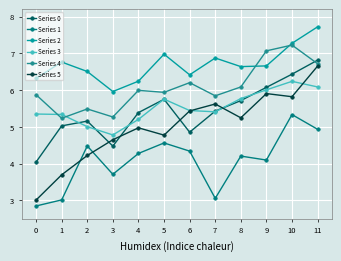

Is this an area chart (filled region under the line)?

No